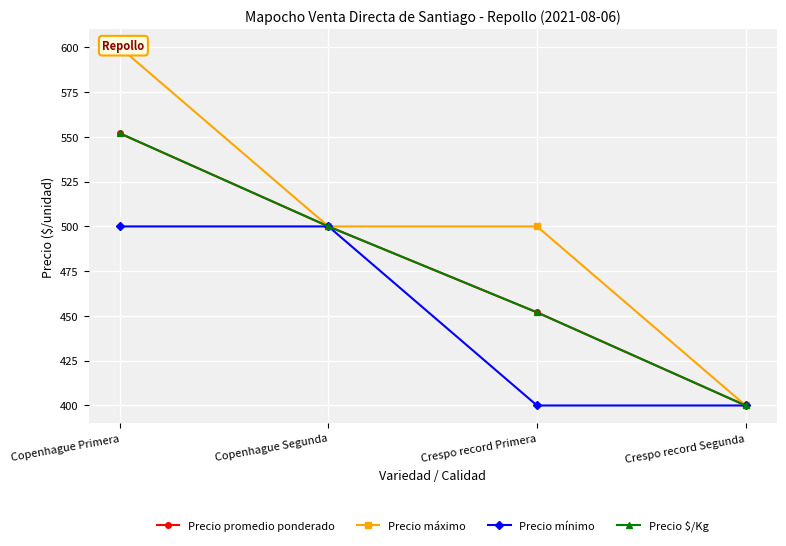

True or false: Precio promedio ponderado has a value of 724 at Copenhague Segunda.

False